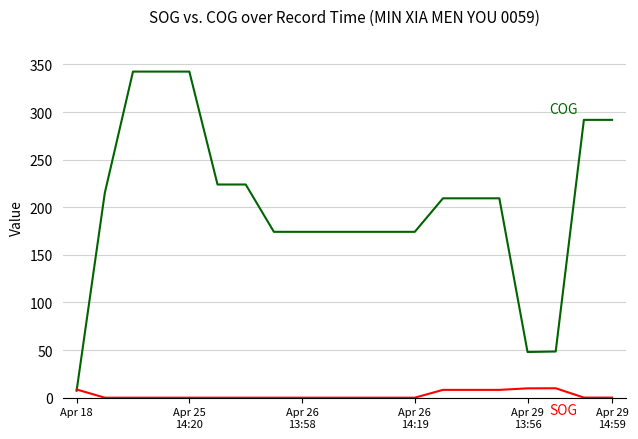

What is the greatest value displayed?

342.5